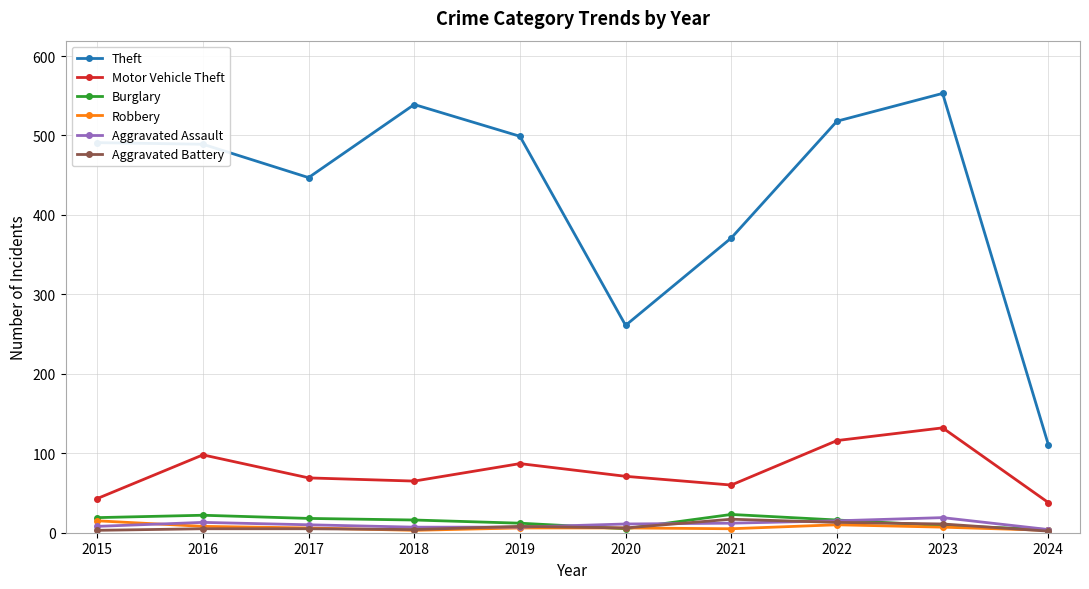

Which label corresponds to the largest value in the chart?

2023